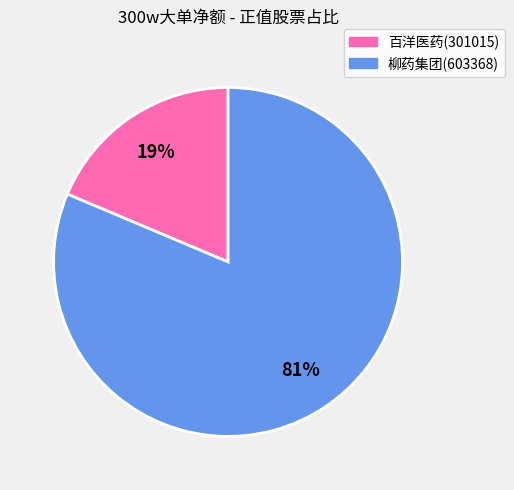

Is the sum of 百洋医药(301015) and 柳药集团(603368) greater than half?

Yes